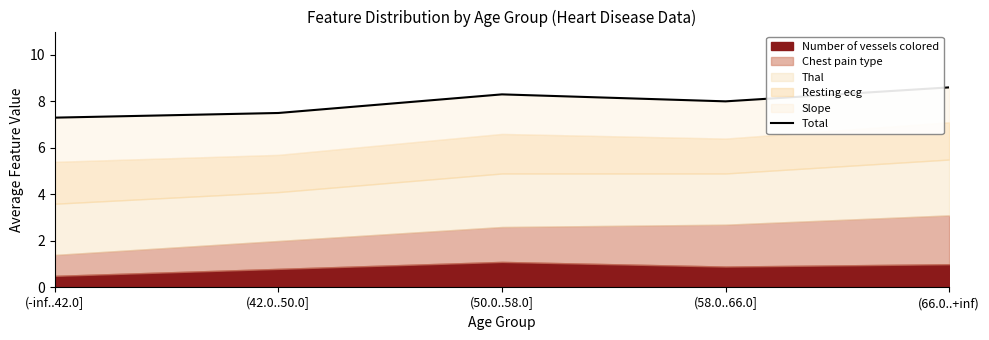

How many interior local peaks (higher than both neighbors) does the data have?

1